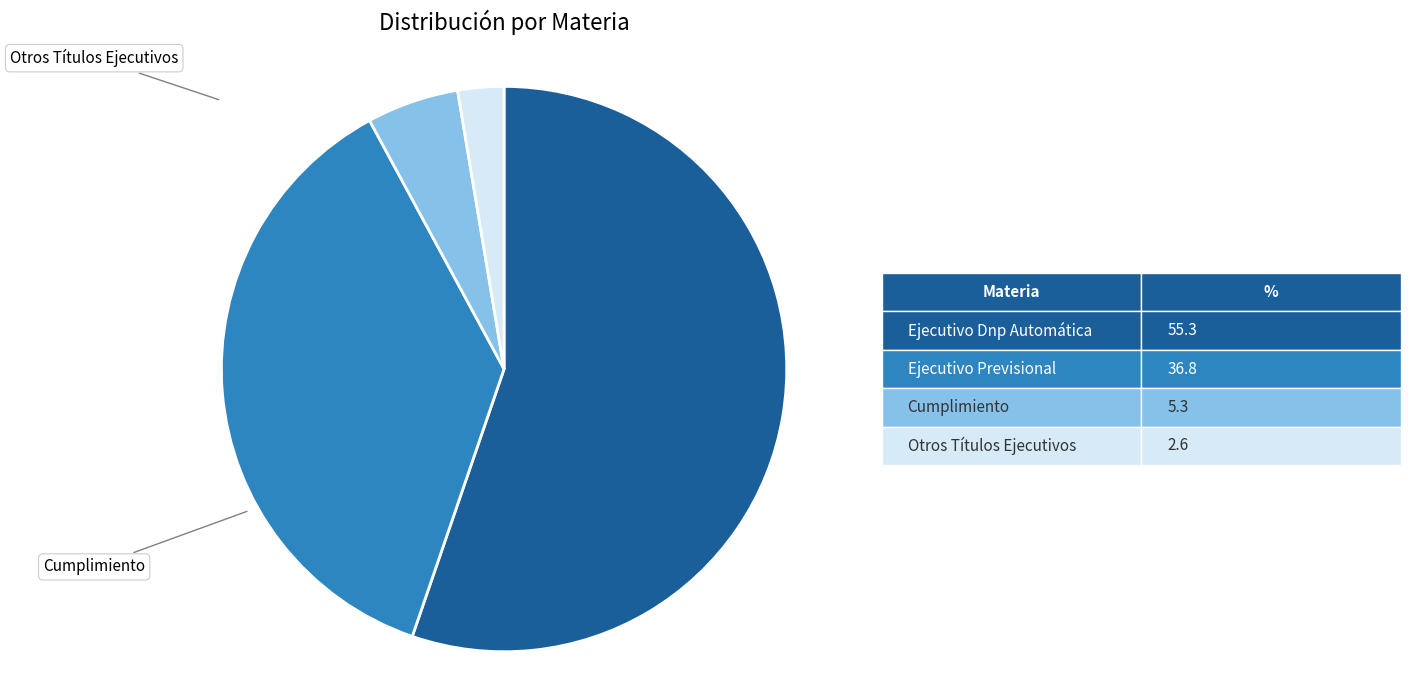

Count the number of slices in the pie.

4